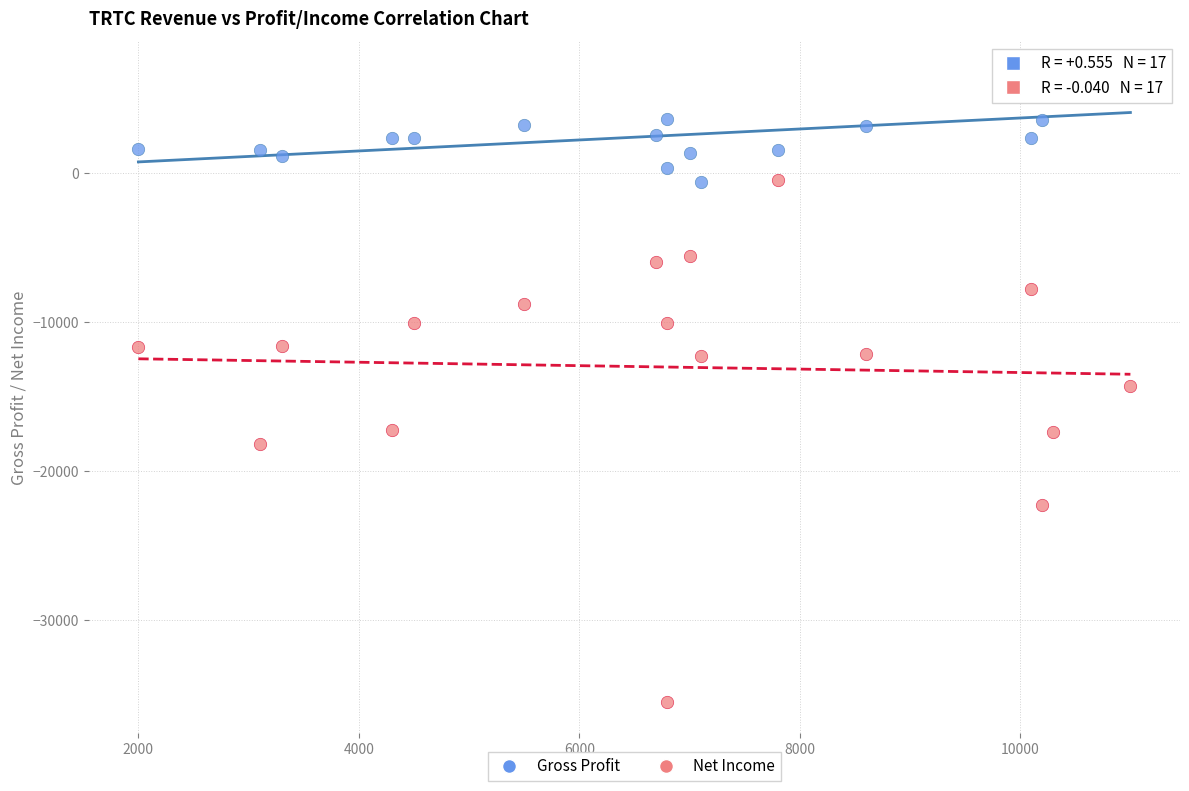

Which series reaches the maximum Y coordinate?

Gross Profit